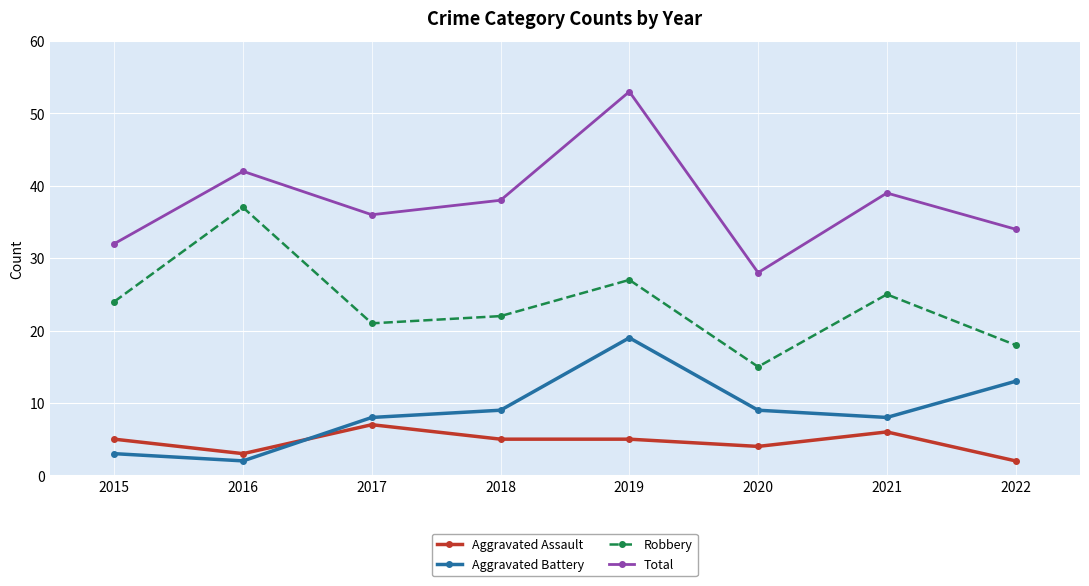

At 2016, list the series in order from largest to smallest.

Total, Robbery, Aggravated Assault, Aggravated Battery